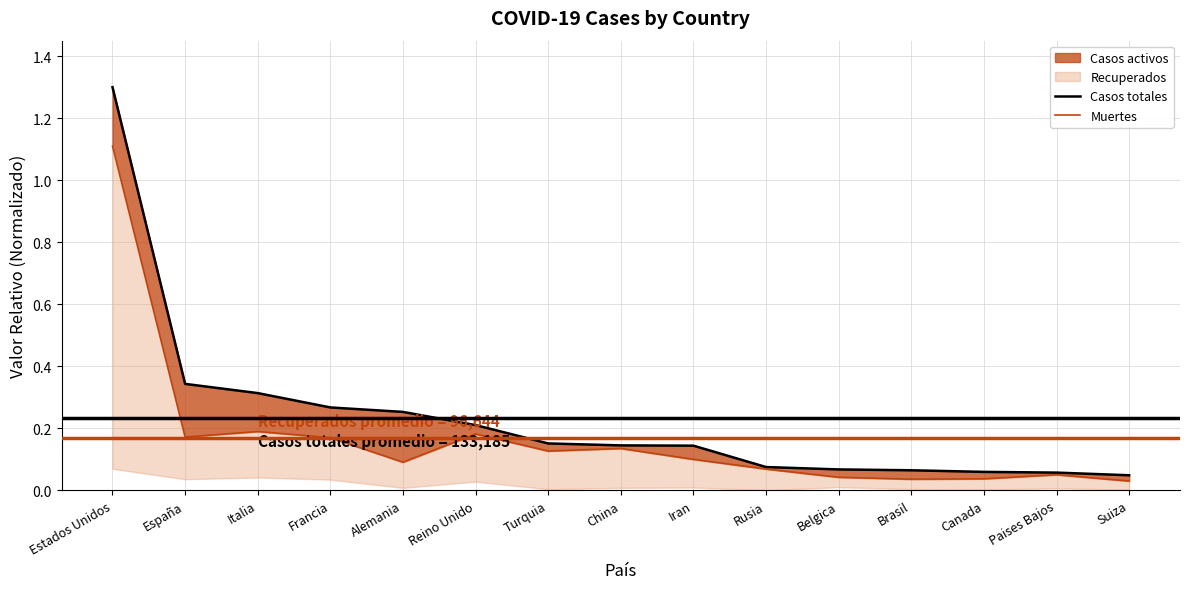

In Muertes, how many points are higher than both neighbors (excluding endpoints)?

4